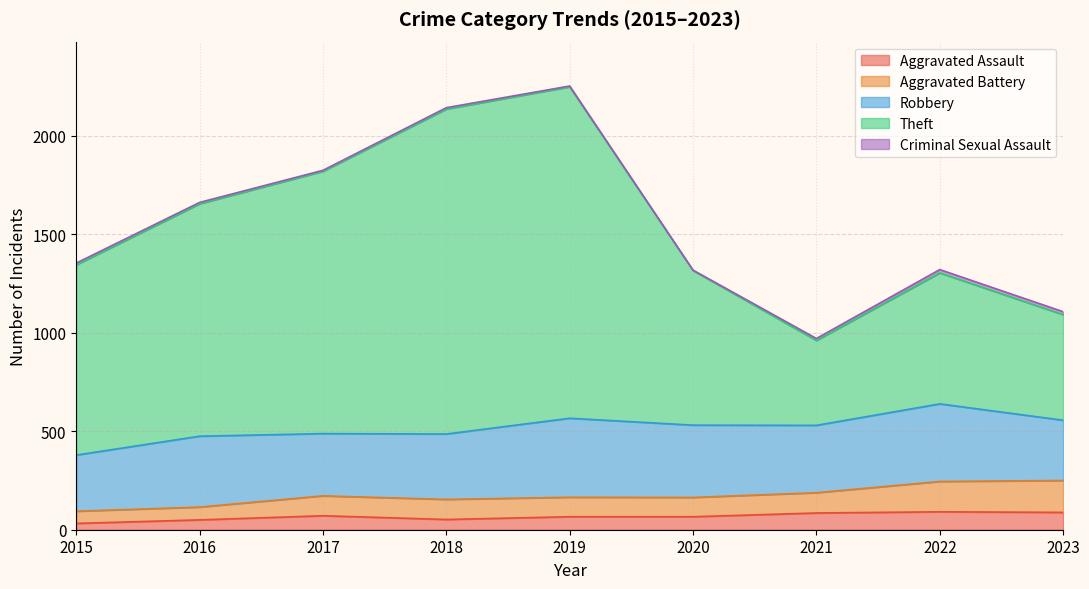

Which has a higher value, 2022 or 2016?

2022